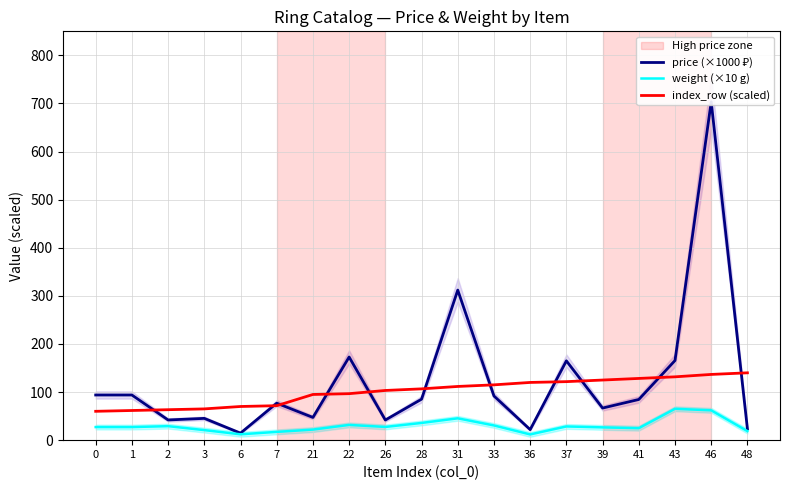

Which label corresponds to the largest value in the chart?

46